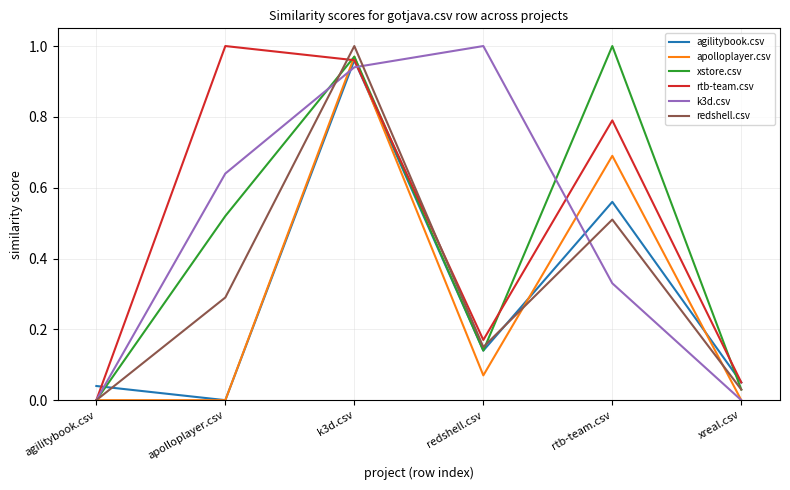

In redshell.csv, how many points are lower than both neighbors (excluding endpoints)?

1